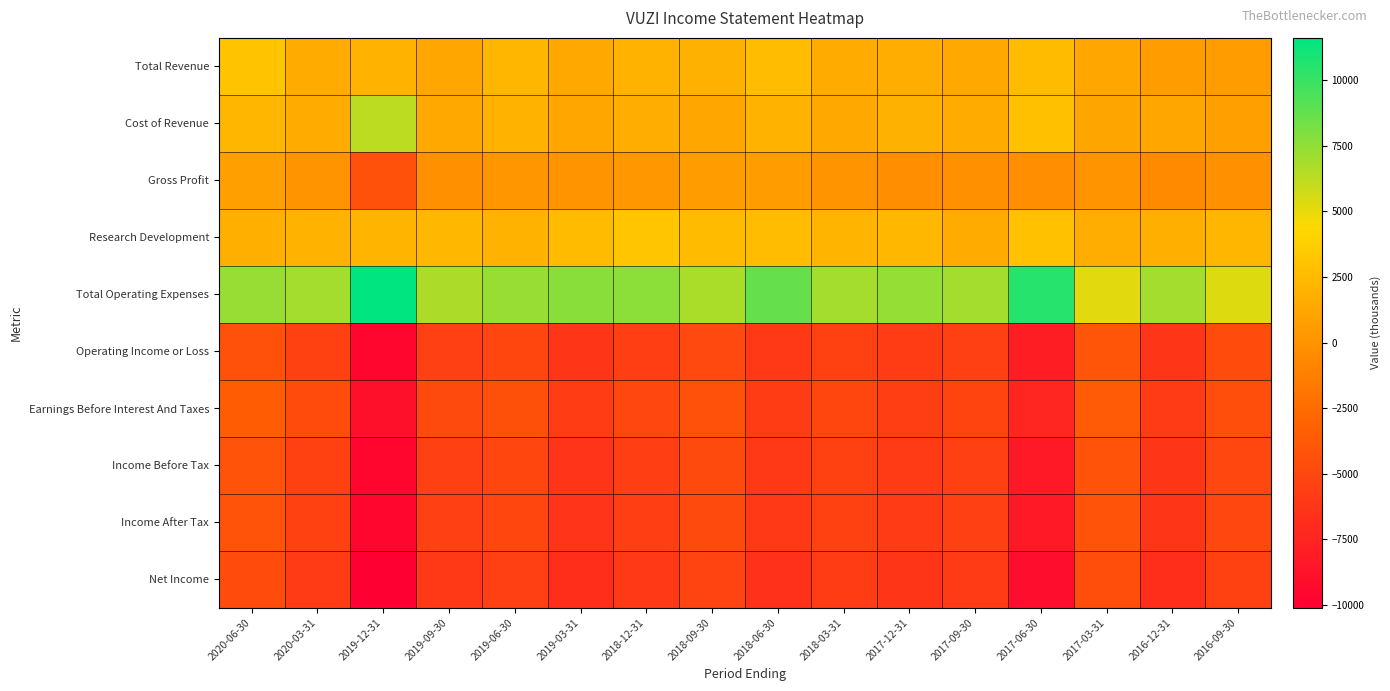

Reading right to left, extract all data points from this chart.

Total Revenue: 2016-09-30=600	2016-12-31=600	2017-03-31=1200	2017-06-30=2500	2017-09-30=1400	2017-12-31=1600	2018-03-31=1500	2018-06-30=2600	2018-09-30=1900	2018-12-31=2000	2019-03-31=1400	2019-06-30=2200	2019-09-30=1200	2019-12-31=2000	2020-03-31=1500	2020-06-30=3000
Cost of Revenue: 2016-09-30=800	2016-12-31=1200	2017-03-31=1100	2017-06-30=2800	2017-09-30=1500	2017-12-31=1900	2018-03-31=1400	2018-06-30=2000	2018-09-30=1300	2018-12-31=1700	2019-03-31=1300	2019-06-30=2000	2019-09-30=1400	2019-12-31=6300	2020-03-31=1500	2020-06-30=2200
Gross Profit: 2016-09-30=-200	2016-12-31=-600	2017-03-31=100	2017-06-30=-300	2017-09-30=-100	2017-12-31=-300	2018-03-31=100	2018-06-30=600	2018-09-30=600	2018-12-31=300	2019-03-31=100	2019-06-30=200	2019-09-30=-200	2019-12-31=-4300	2020-03-31=0	2020-06-30=800
Research Development: 2016-09-30=2200	2016-12-31=1800	2017-03-31=1700	2017-06-30=2900	2017-09-30=1500	2017-12-31=2300	2018-03-31=2100	2018-06-30=2600	2018-09-30=2500	2018-12-31=3200	2019-03-31=2500	2019-06-30=2000	2019-09-30=2300	2019-12-31=2100	2020-03-31=2000	2020-06-30=1800
Total Operating Expenses: 2016-09-30=5300	2016-12-31=6900	2017-03-31=5200	2017-06-30=10500	2017-09-30=6900	2017-12-31=7400	2018-03-31=6900	2018-06-30=8700	2018-09-30=6800	2018-12-31=7600	2019-03-31=7700	2019-06-30=7300	2019-09-30=6700	2019-12-31=11600	2020-03-31=6900	2020-06-30=7300
Operating Income or Loss: 2016-09-30=-4700	2016-12-31=-6300	2017-03-31=-4000	2017-06-30=-8000	2017-09-30=-5500	2017-12-31=-5800	2018-03-31=-5400	2018-06-30=-6100	2018-09-30=-4900	2018-12-31=-5600	2019-03-31=-6300	2019-06-30=-5100	2019-09-30=-5500	2019-12-31=-9600	2020-03-31=-5400	2020-06-30=-4300
Earnings Before Interest And Taxes: 2016-09-30=-4600	2016-12-31=-5900	2017-03-31=-3700	2017-06-30=-7400	2017-09-30=-5200	2017-12-31=-5600	2018-03-31=-5100	2018-06-30=-5800	2018-09-30=-4300	2018-12-31=-5000	2019-03-31=-5800	2019-06-30=-4400	2019-09-30=-4800	2019-12-31=-8900	2020-03-31=-4700	2020-06-30=-3500
Income Before Tax: 2016-09-30=-5000	2016-12-31=-6300	2017-03-31=-4200	2017-06-30=-8300	2017-09-30=-5500	2017-12-31=-5900	2018-03-31=-5400	2018-06-30=-6100	2018-09-30=-4800	2018-12-31=-5600	2019-03-31=-6400	2019-06-30=-5100	2019-09-30=-5500	2019-12-31=-9600	2020-03-31=-5400	2020-06-30=-4200
Income After Tax: 2016-09-30=-5000	2016-12-31=-6300	2017-03-31=-4200	2017-06-30=-8300	2017-09-30=-5500	2017-12-31=-5900	2018-03-31=-5400	2018-06-30=-6100	2018-09-30=-4800	2018-12-31=-5600	2019-03-31=-6400	2019-06-30=-5100	2019-09-30=-5500	2019-12-31=-9600	2020-03-31=-5400	2020-06-30=-4200
Net Income: 2016-09-30=-5400	2016-12-31=-6800	2017-03-31=-4600	2017-06-30=-9100	2017-09-30=-5900	2017-12-31=-6300	2018-03-31=-5800	2018-06-30=-6600	2018-09-30=-5300	2018-12-31=-6000	2019-03-31=-6800	2019-06-30=-5500	2019-09-30=-6000	2019-12-31=-10100	2020-03-31=-5900	2020-06-30=-4700